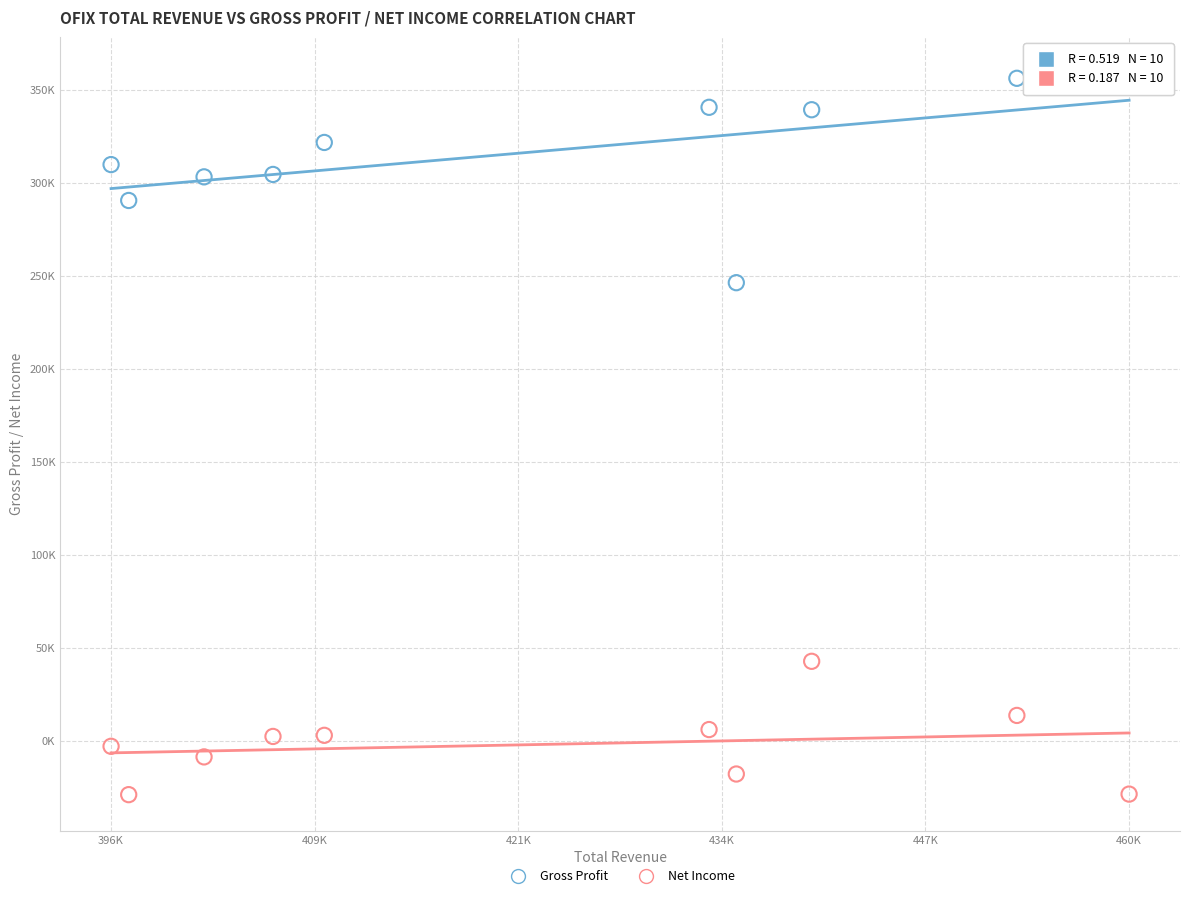

Which series has the largest Y range (max minus min)?

Gross Profit